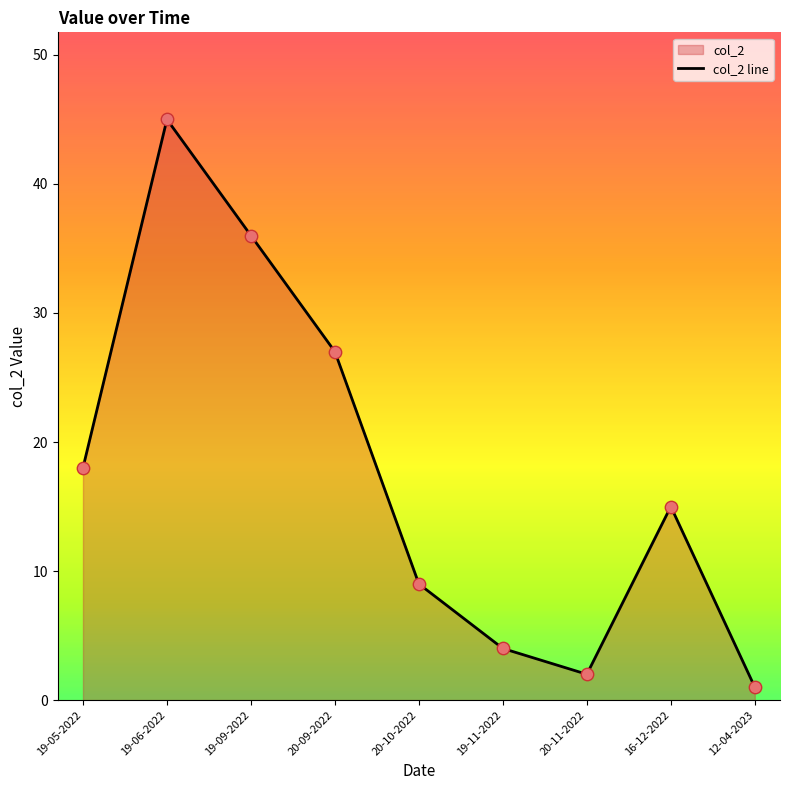

What is the ratio of the value at 19-11-2022 to the value at 19-06-2022?

0.1